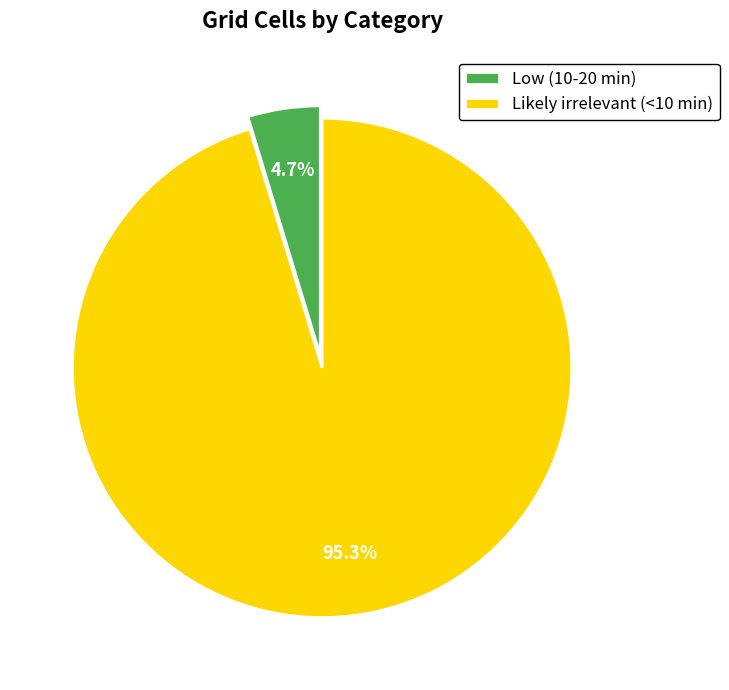

To the nearest percent, what portion does Likely irrelevant (<10 min) represent?

95%